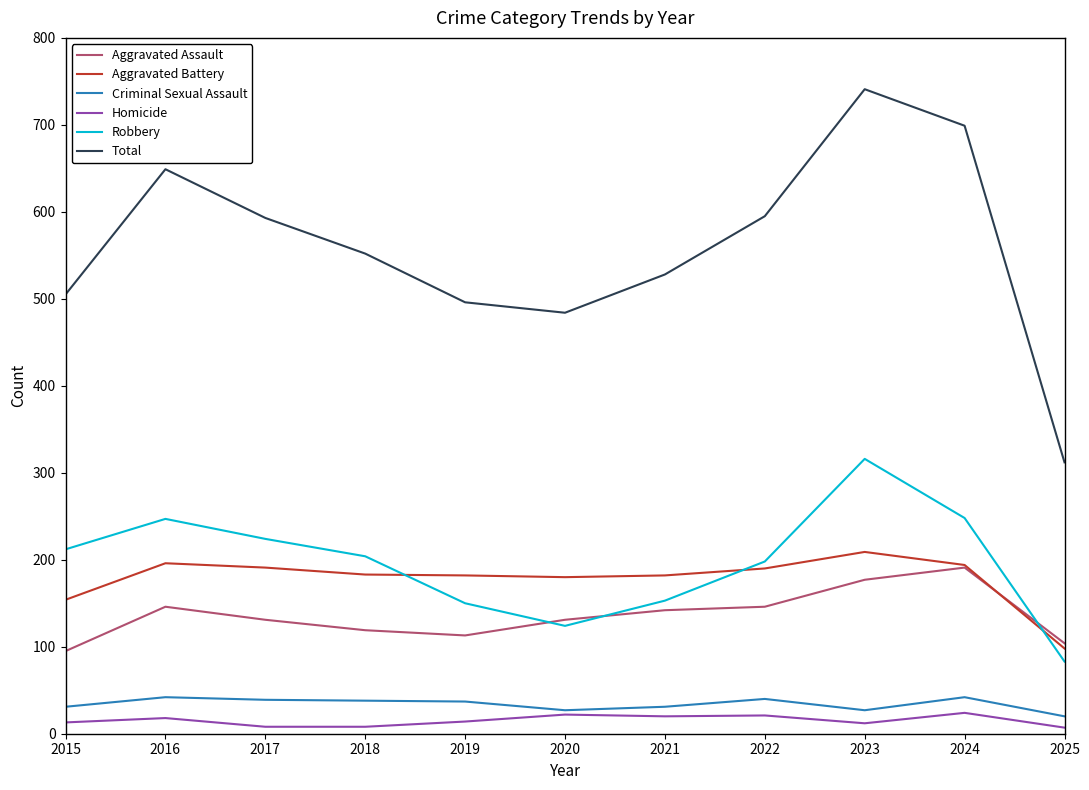

What is the difference between the maximum and minimum values in the Homicide series?

17